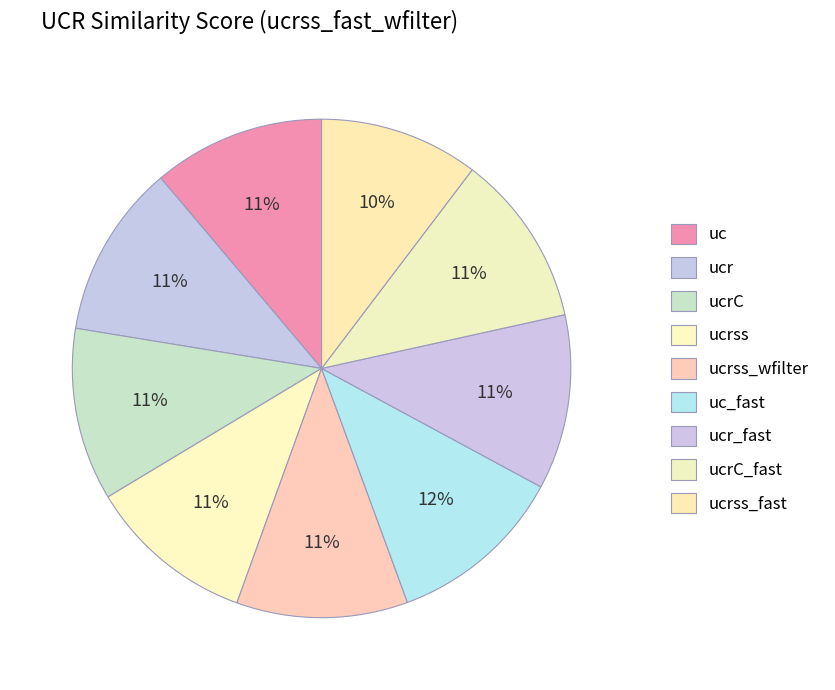

What portion of the pie excludes ucrss_fast?

89.7%